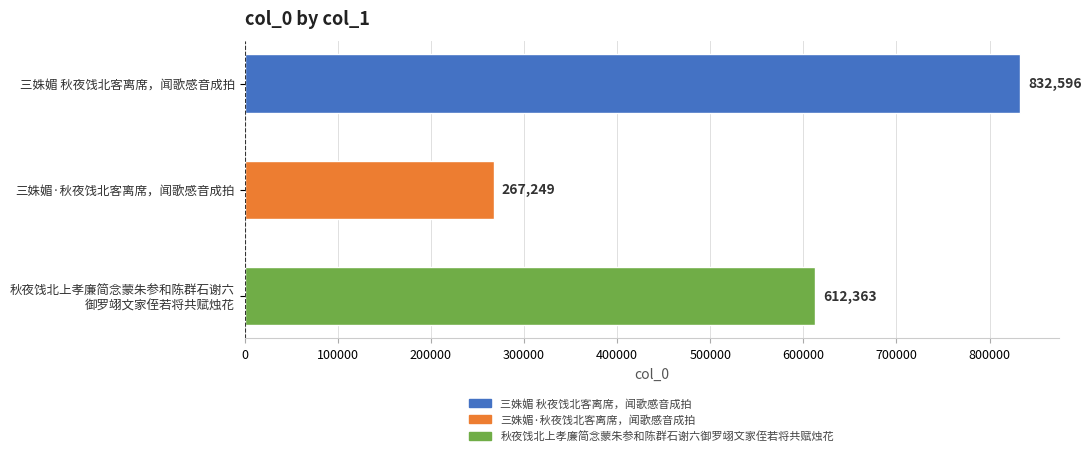

What is the ratio of the value at 三姝媚·秋夜饯北客离席，闻歌感音成拍 to the value at 三姝媚 秋夜饯北客离席，闻歌感音成拍?

0.3